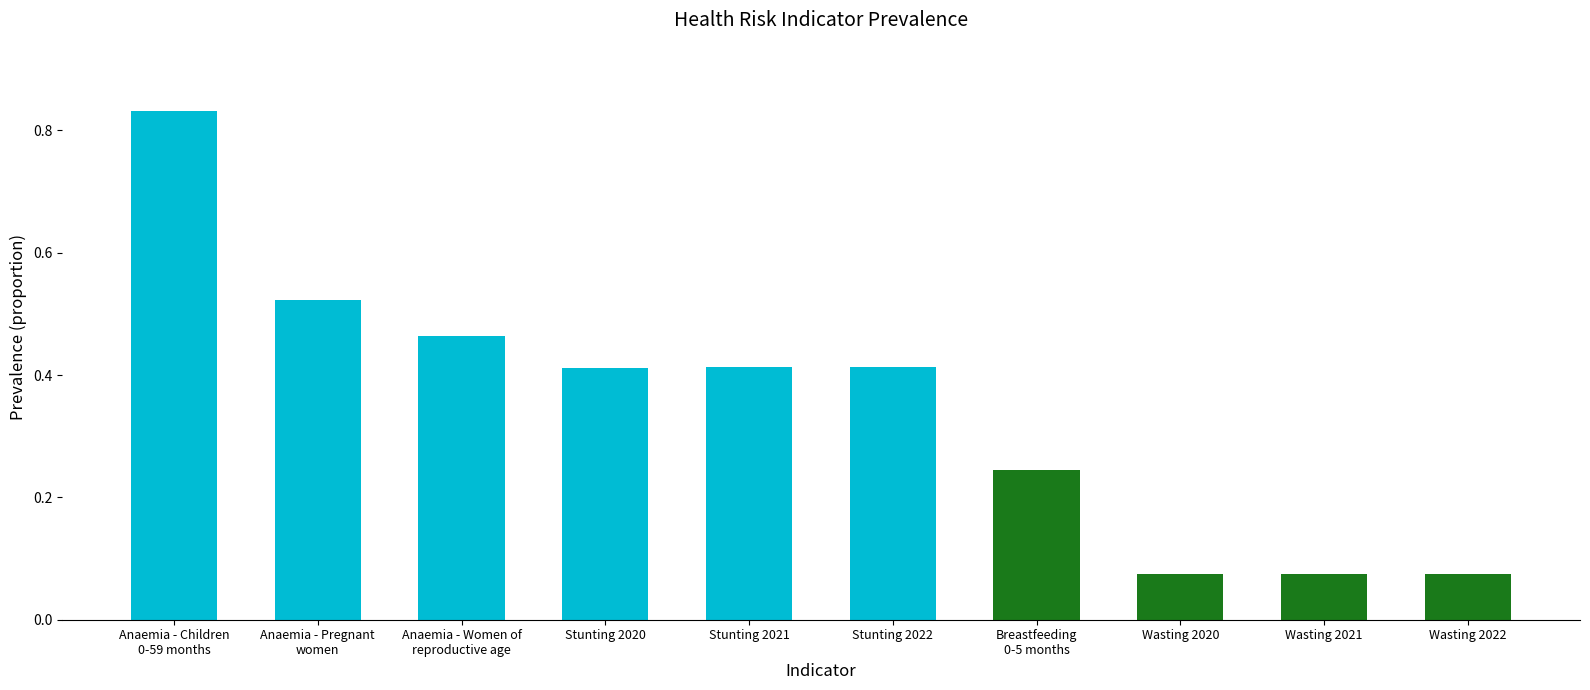

What is the change in value from Stunting 2020 to Breastfeeding
0-5 months?

-0.2